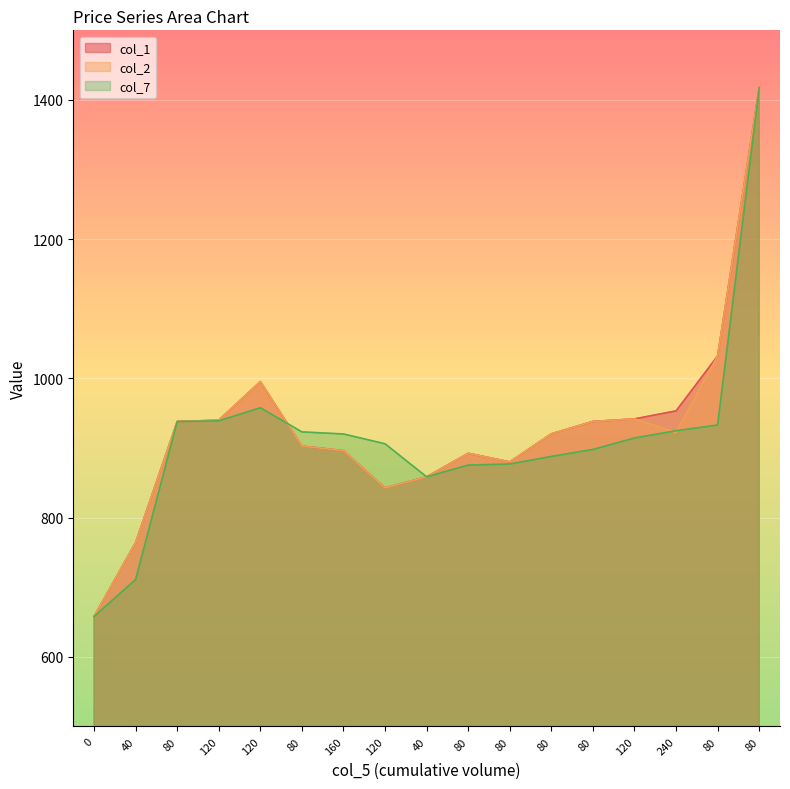

What is the greatest value displayed?

1417.7